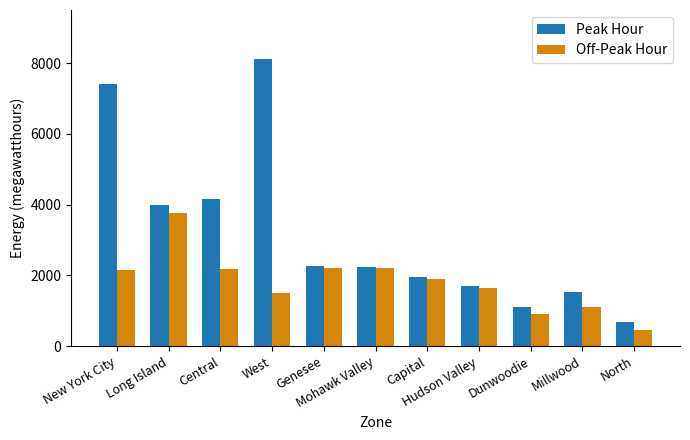

List the series in order of their overall mean, highest first.

Peak Hour, Off-Peak Hour